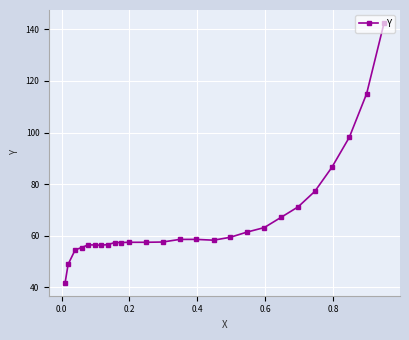

What is the maximum value shown in the chart?

142.5